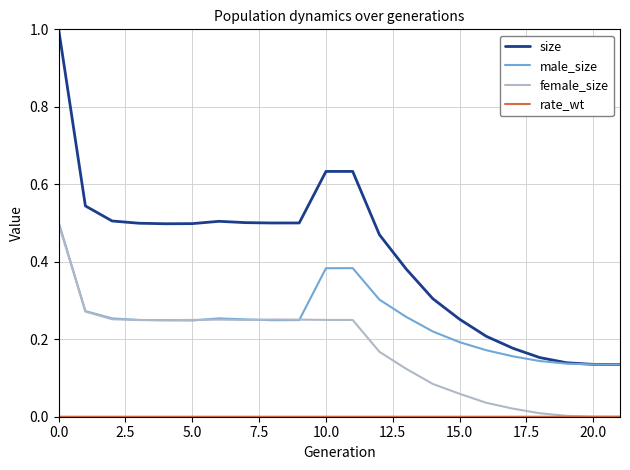

What is the highest value of the size series?

1.0